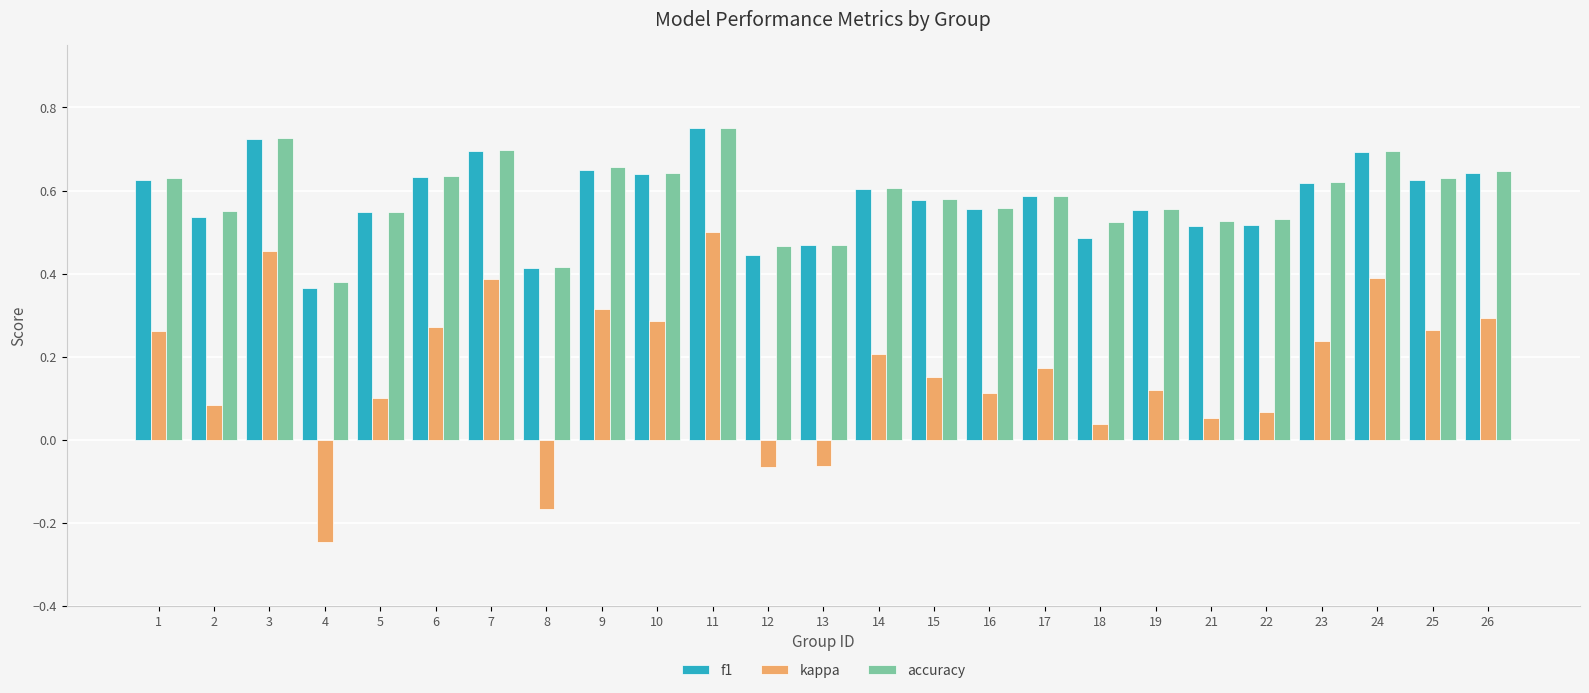

At how many categories does at least one series exceed 0?

25